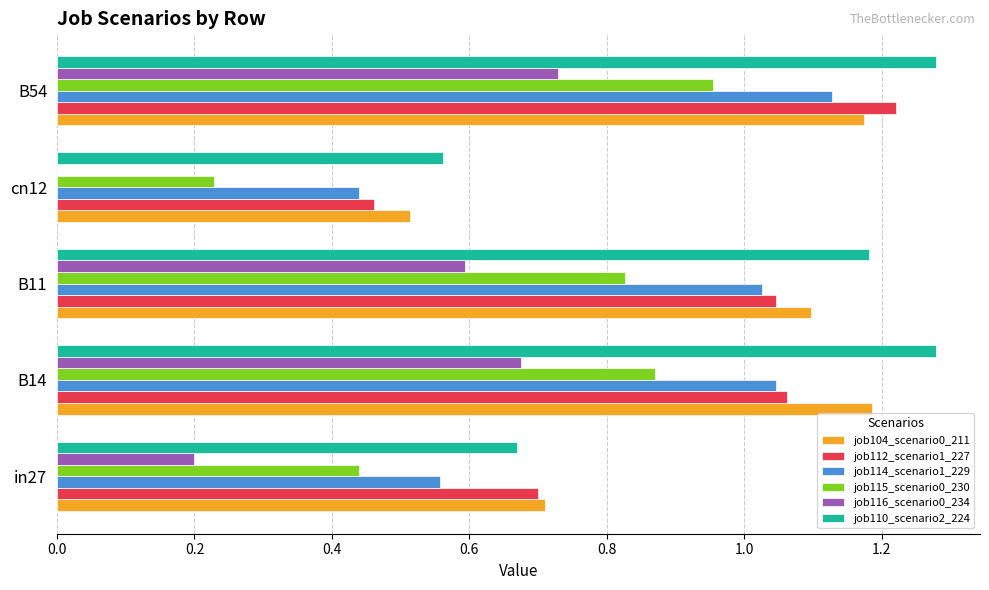

The job110_scenario2_224 series shows 0.6 at cn12. True or false?

True